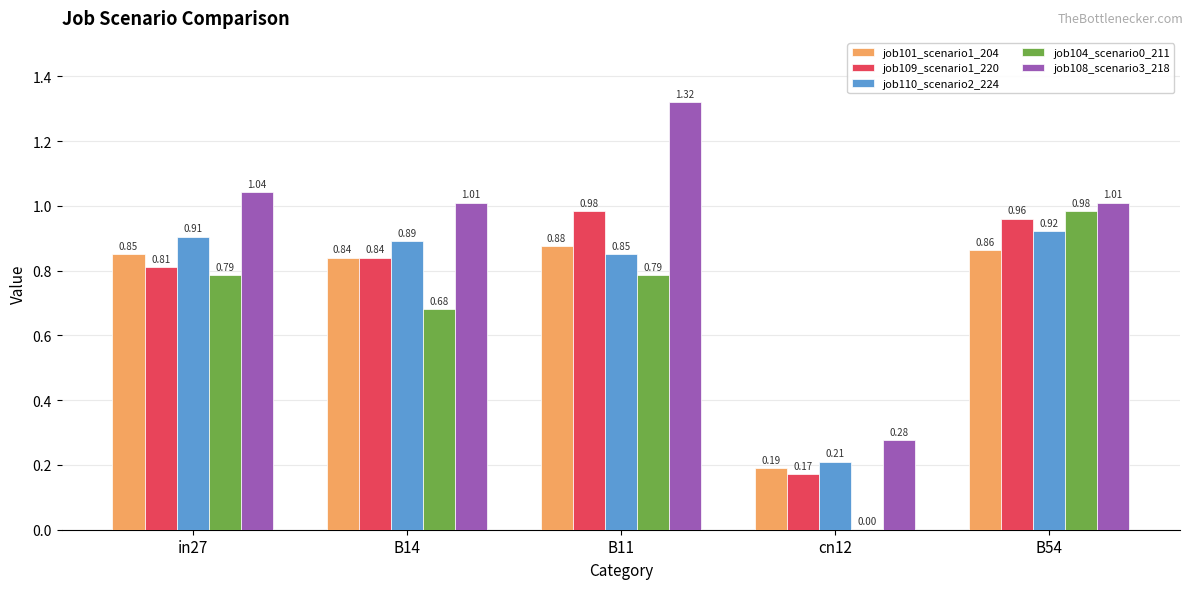

Between cn12 and B54, which series saw the biggest shift?

job104_scenario0_211